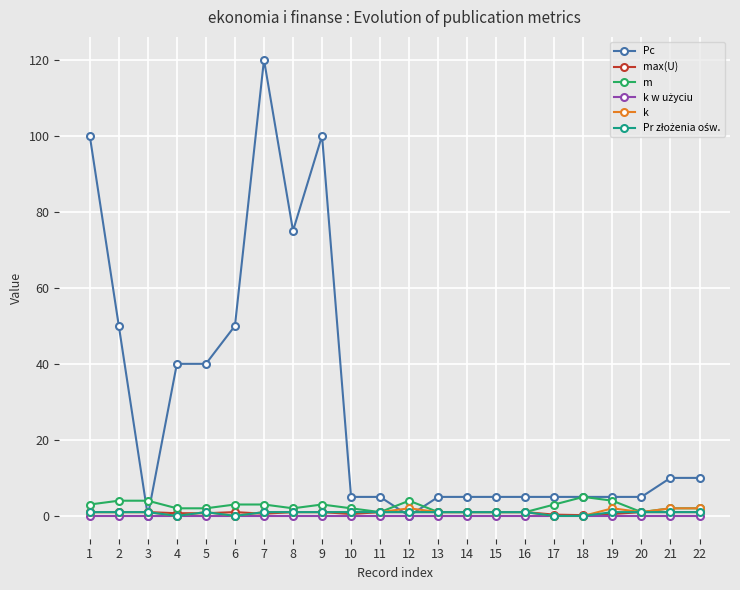

What is the maximum value shown in the chart?

120.0